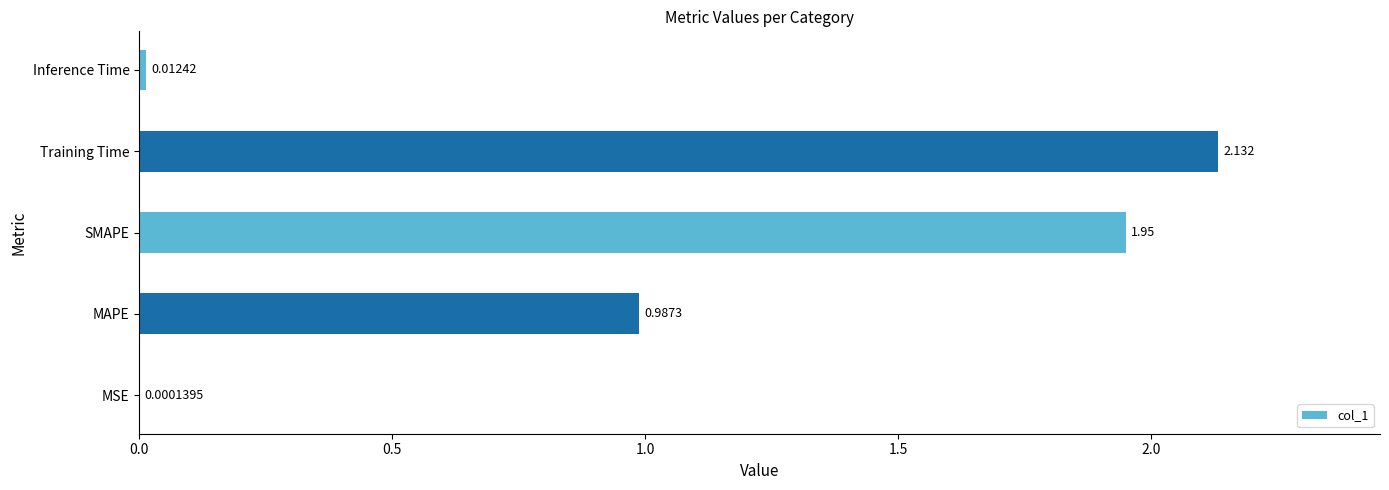

Which has a higher value, MSE or Inference Time?

Inference Time